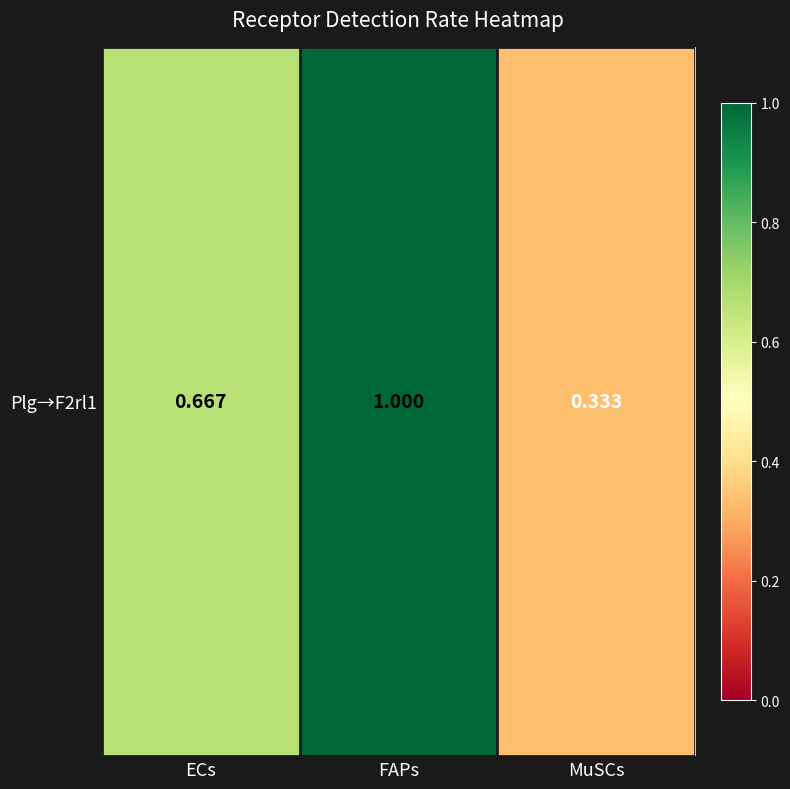

What is the approximate value at ECs?

0.7